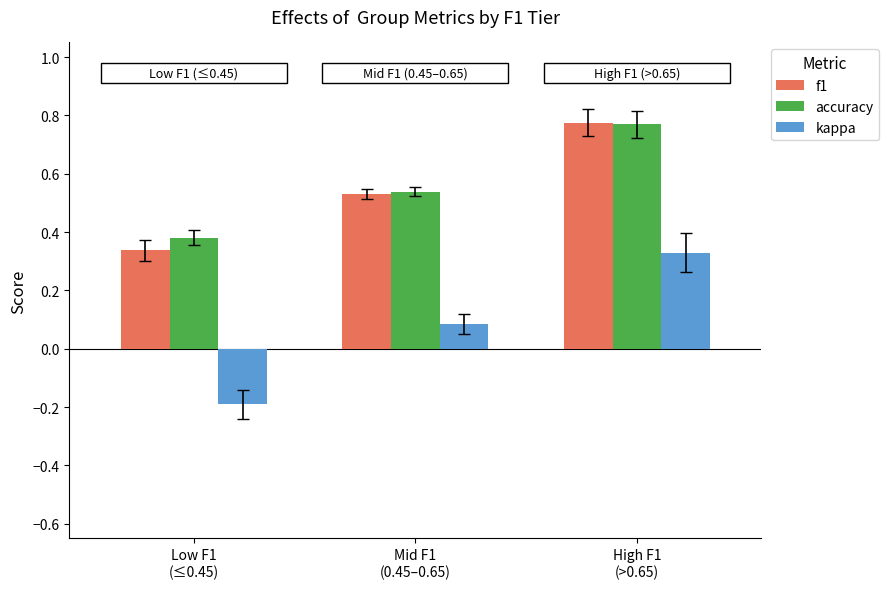

How many accuracy values are between 0 and 1?

3